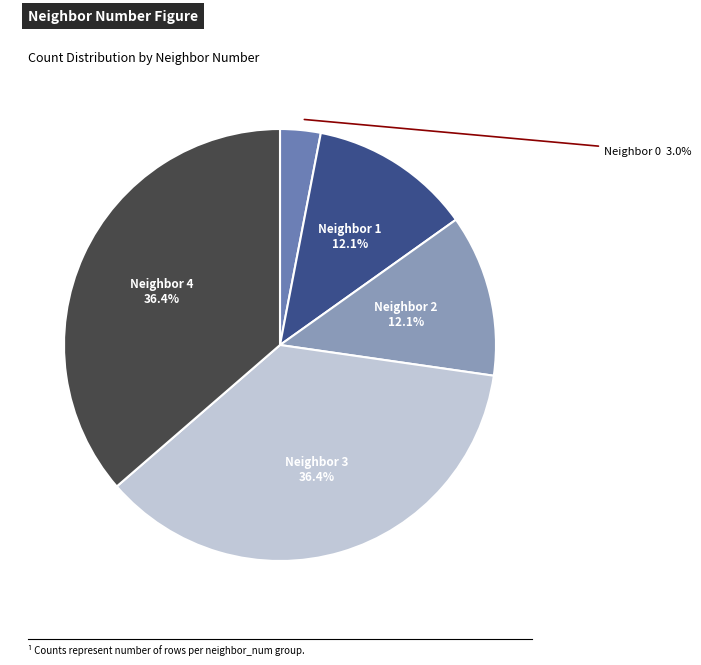

Is there any slice that represents more than half of the pie?

No